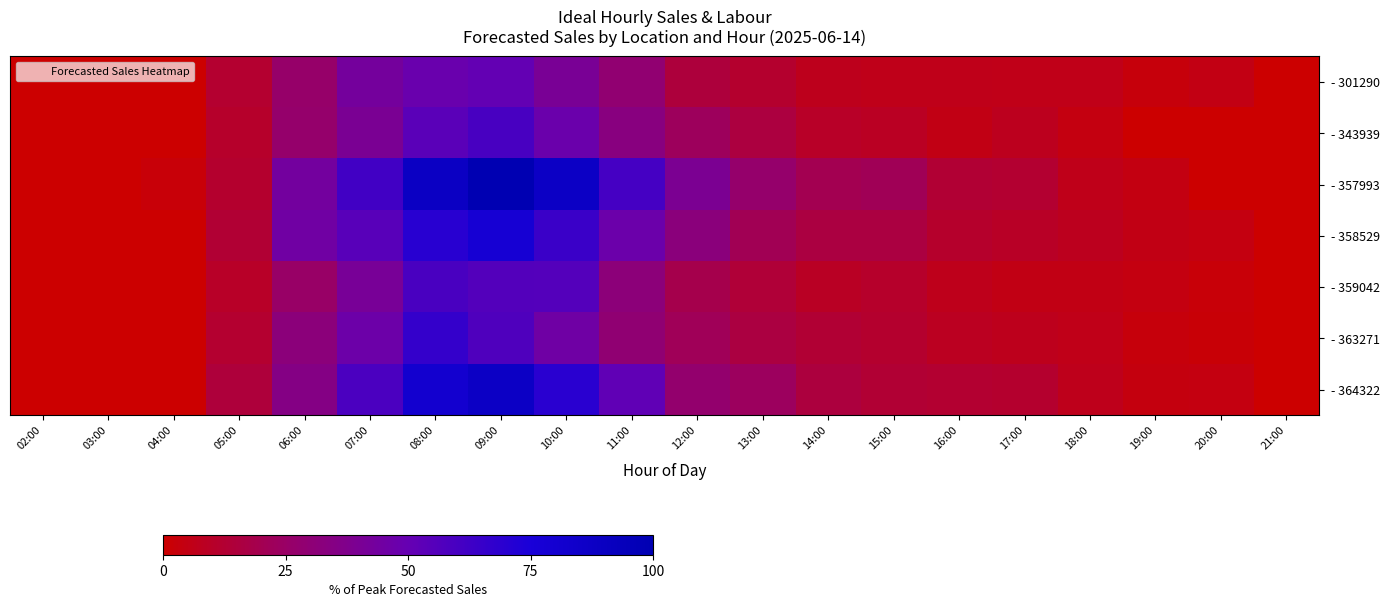

Reading right to left, extract all data points from this chart.

- 301290: 21:00=0.0	20:00=5.0	19:00=2.8	18:00=5.9	17:00=6.1	16:00=6.3	15:00=6.5	14:00=7.3	13:00=11.5	12:00=15.2	11:00=28.8	10:00=40.4	09:00=50.9	08:00=48.1	07:00=42.7	06:00=26.5	05:00=11.8	04:00=0.0	03:00=0.0	02:00=0.0
- 343939: 21:00=0.0	20:00=0.0	19:00=0.0	18:00=4.1	17:00=7.6	16:00=5.1	15:00=8.8	14:00=10.0	13:00=16.0	12:00=22.9	11:00=33.5	10:00=47.9	09:00=59.6	08:00=53.9	07:00=40.1	06:00=26.8	05:00=10.7	04:00=0.0	03:00=0.0	02:00=0.0
- 357993: 21:00=0.0	20:00=0.0	19:00=4.5	18:00=6.4	17:00=12.1	16:00=12.9	15:00=21.4	14:00=20.1	13:00=26.8	12:00=39.5	11:00=60.6	10:00=87.2	09:00=100.0	08:00=88.8	07:00=61.9	06:00=43.5	05:00=11.7	04:00=2.1	03:00=0.0	02:00=0.0
- 358529: 21:00=0.0	20:00=4.1	19:00=5.3	18:00=7.7	17:00=9.6	16:00=11.2	15:00=16.1	14:00=16.4	13:00=20.8	12:00=32.4	11:00=47.4	10:00=64.4	09:00=78.2	08:00=70.2	07:00=54.5	06:00=45.2	05:00=13.3	04:00=0.0	03:00=0.0	02:00=0.0
- 359042: 21:00=0.0	20:00=2.0	19:00=4.2	18:00=5.2	17:00=5.4	16:00=7.0	15:00=10.6	14:00=9.3	13:00=13.7	12:00=19.0	11:00=31.6	10:00=55.5	09:00=56.1	08:00=59.2	07:00=41.4	06:00=25.2	05:00=10.0	04:00=0.0	03:00=0.0	02:00=0.0
- 363271: 21:00=0.0	20:00=1.6	19:00=2.9	18:00=6.1	17:00=7.1	16:00=8.6	15:00=11.6	14:00=13.1	13:00=16.4	12:00=21.6	11:00=29.0	10:00=45.5	09:00=57.1	08:00=66.2	07:00=46.7	06:00=31.9	05:00=12.0	04:00=0.0	03:00=0.0	02:00=0.0
- 364322: 21:00=0.0	20:00=4.0	19:00=3.8	18:00=6.9	17:00=11.6	16:00=12.4	15:00=12.9	14:00=15.5	13:00=23.3	12:00=27.5	11:00=51.7	10:00=69.8	09:00=87.1	08:00=80.9	07:00=58.9	06:00=35.1	05:00=14.6	04:00=0.0	03:00=0.0	02:00=0.0